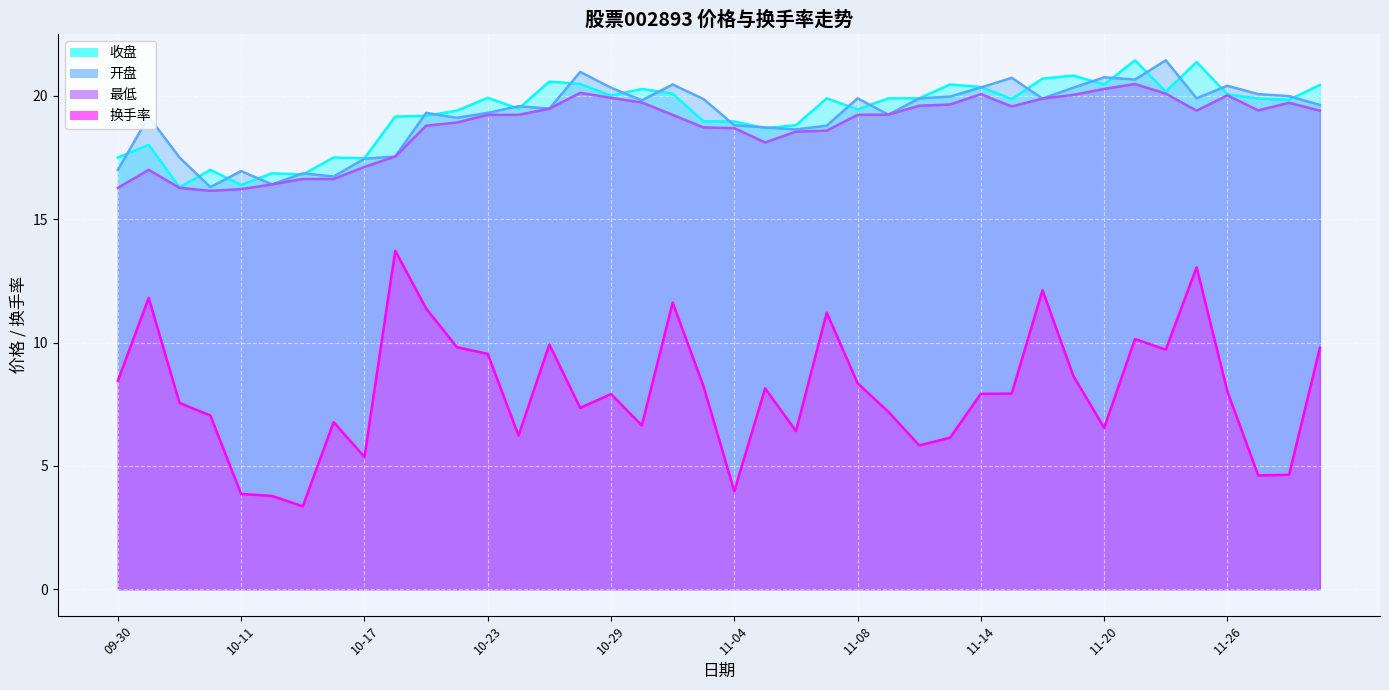

What is the total value across all series at 11-19?

69.8